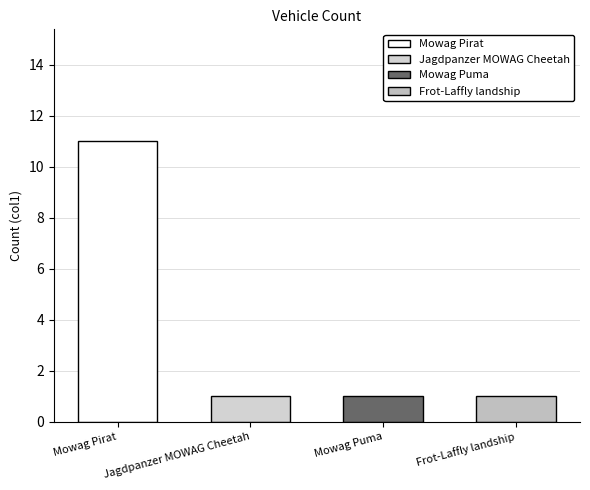

What is the smallest value displayed?

1